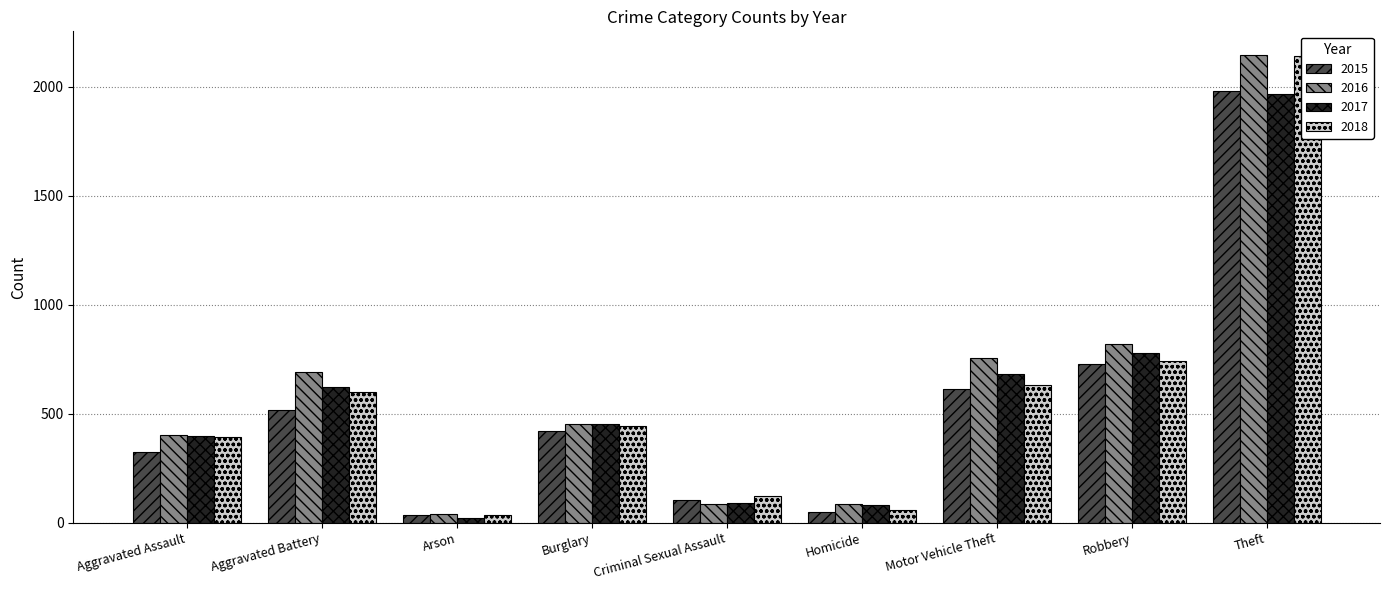

What are all the series names shown in the legend?

2015, 2016, 2017, 2018